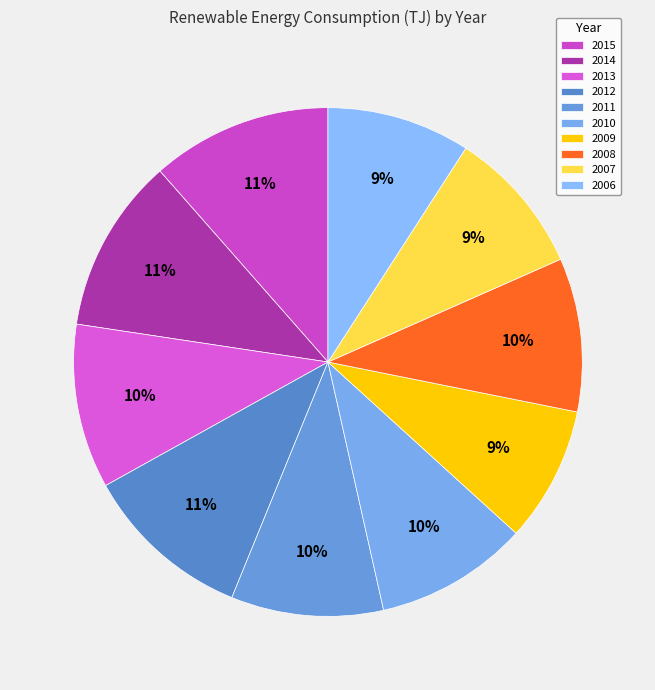

Rank the categories by value from highest to lowest.

2015, 2014, 2012, 2013, 2008, 2010, 2011, 2007, 2006, 2009